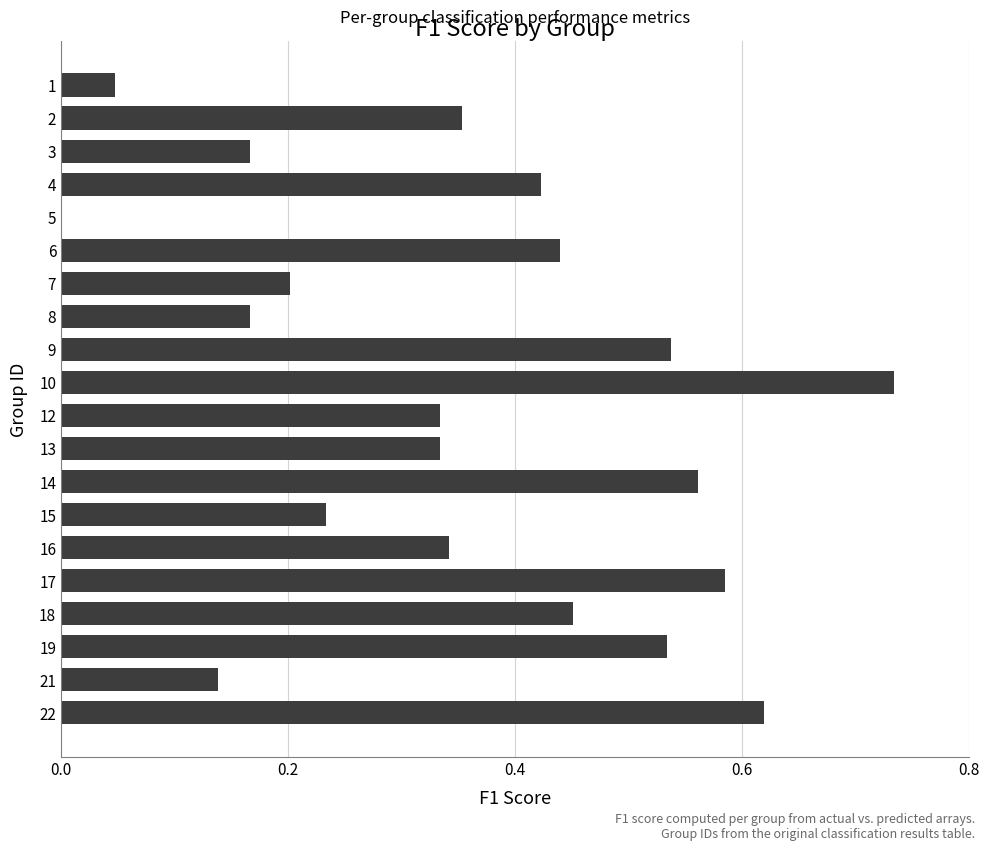

What is the sum of all values?

7.2